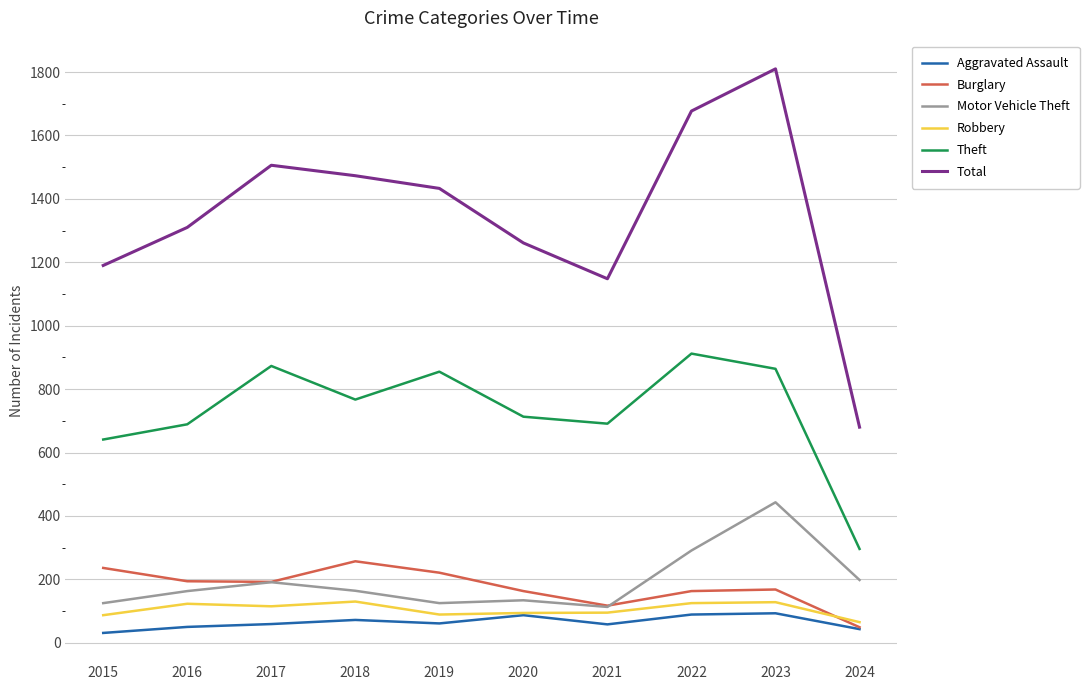

What is the approximate value of Aggravated Assault at 2021?

58